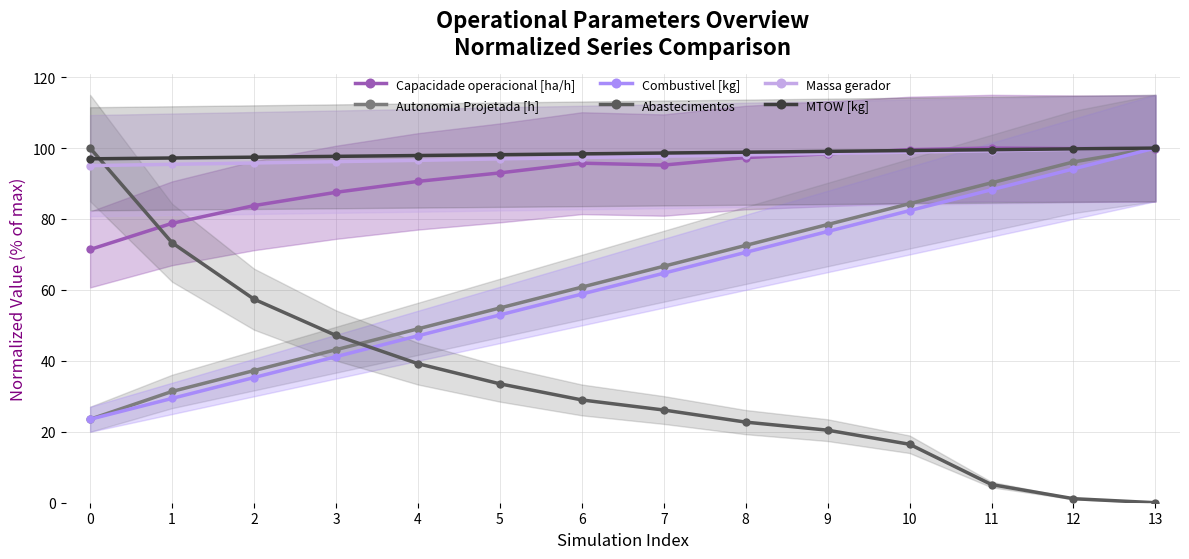

What are all the series names shown in the legend?

Capacidade operacional [ha/h], Autonomia Projetada [h], Combustivel [kg], Abastecimentos, Massa gerador, MTOW [kg]